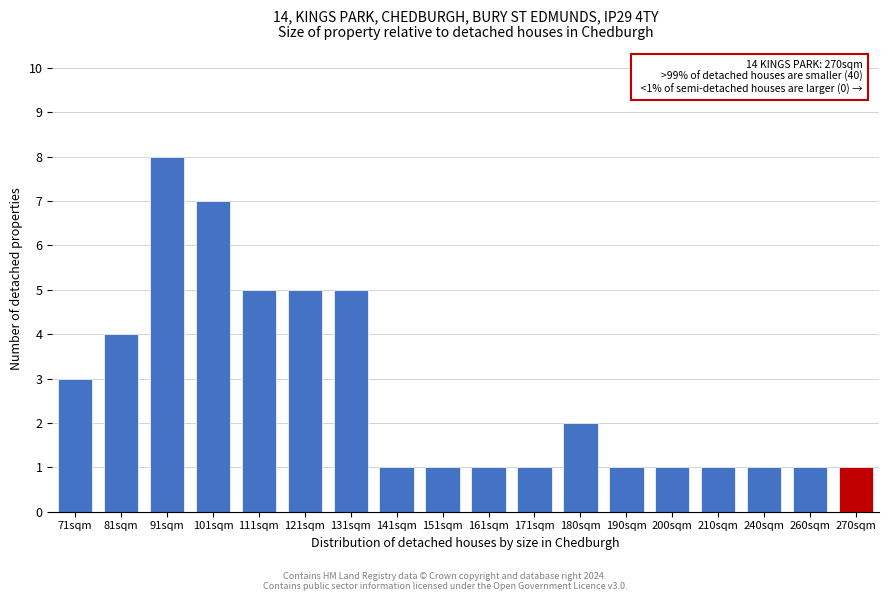

Reading left to right, transcribe all the data shown in this chart.

3	4	8	7	5	5	5	1	1	1	1	2	1	1	1	1	1	1